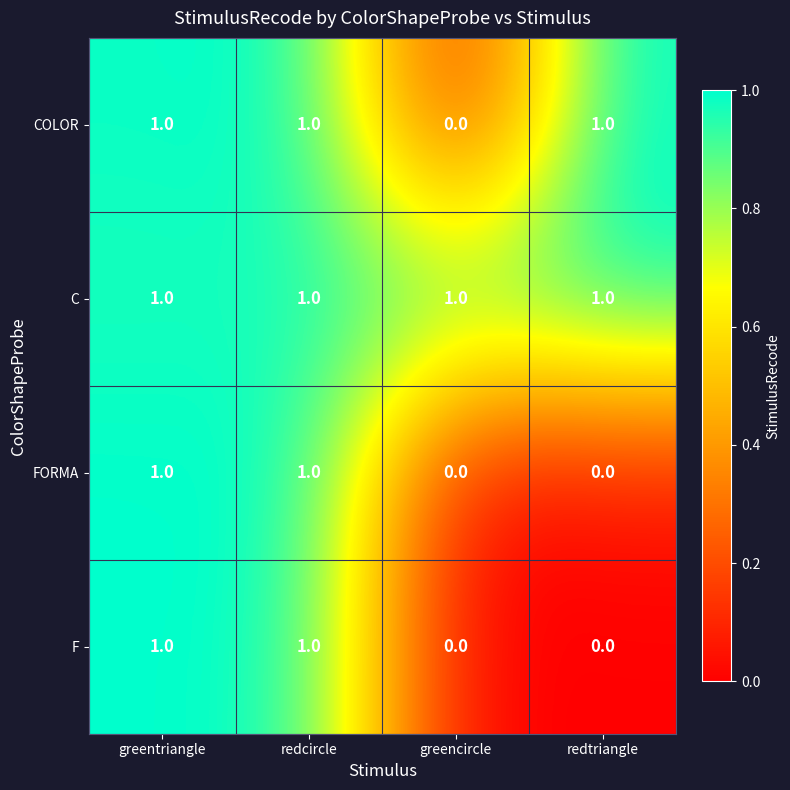

Reading left to right, list all the values displayed in this chart.

COLOR: 1	1	0	1
C: 1	1	1	1
FORMA: 1	1	0	0
F: 1	1	0	0